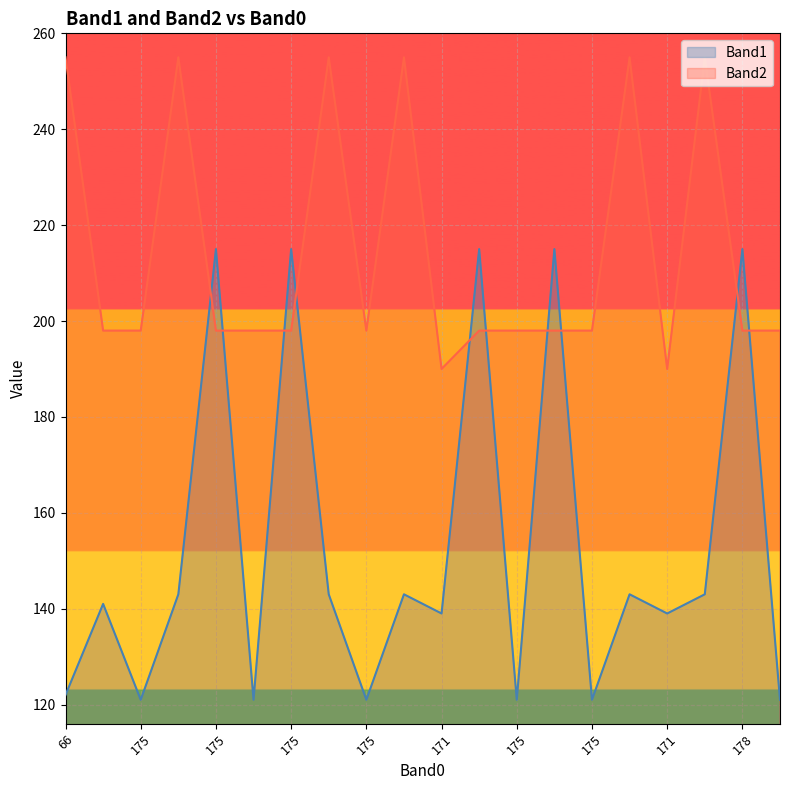

The Band1 series shows 38 at 179. True or false?

False